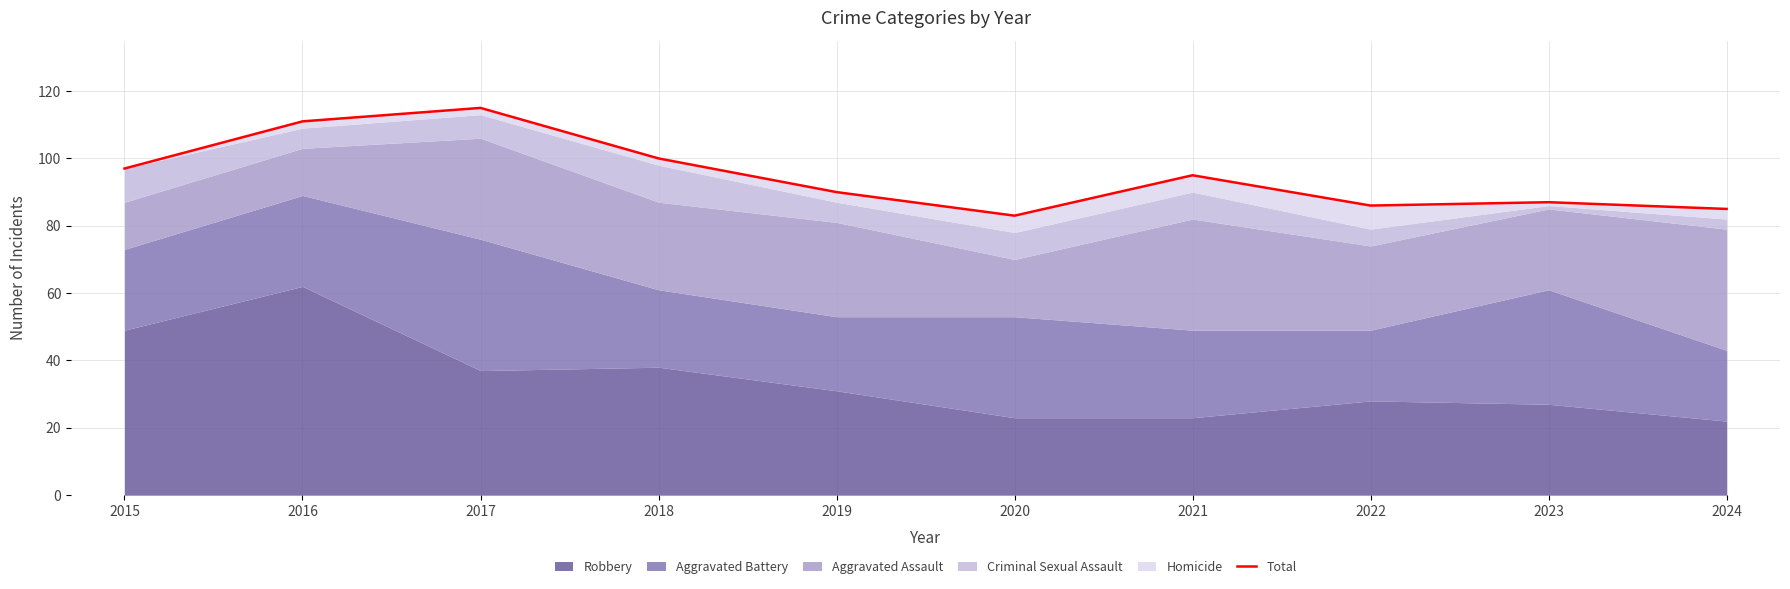

Read the value at 2023, to the nearest 5.

85